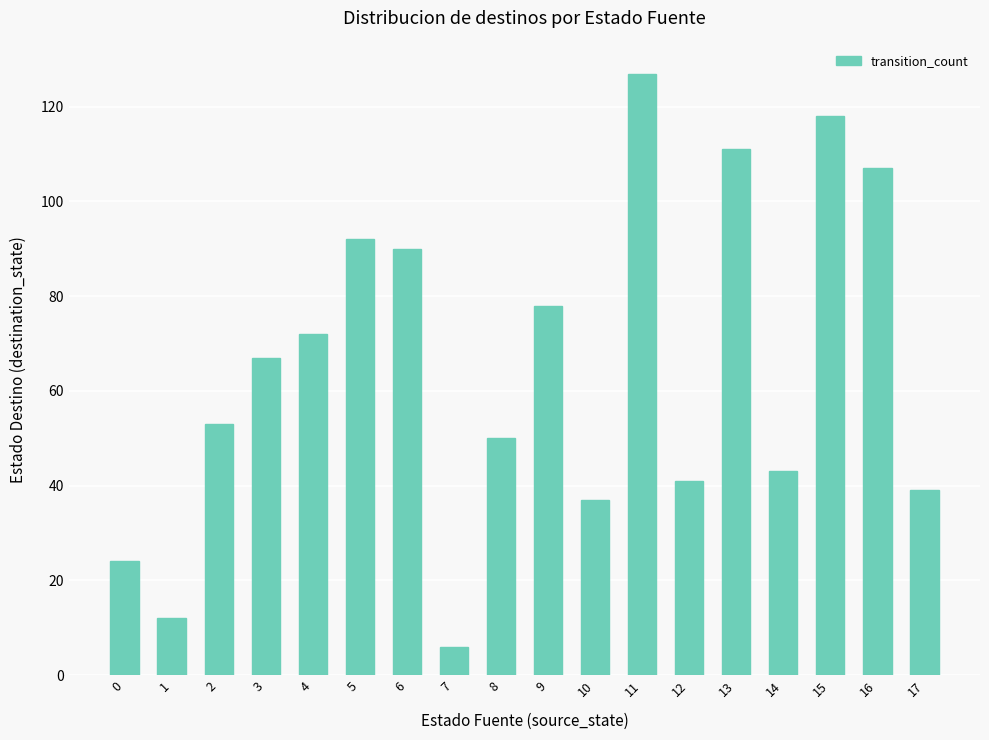

Are the bars horizontal?

No